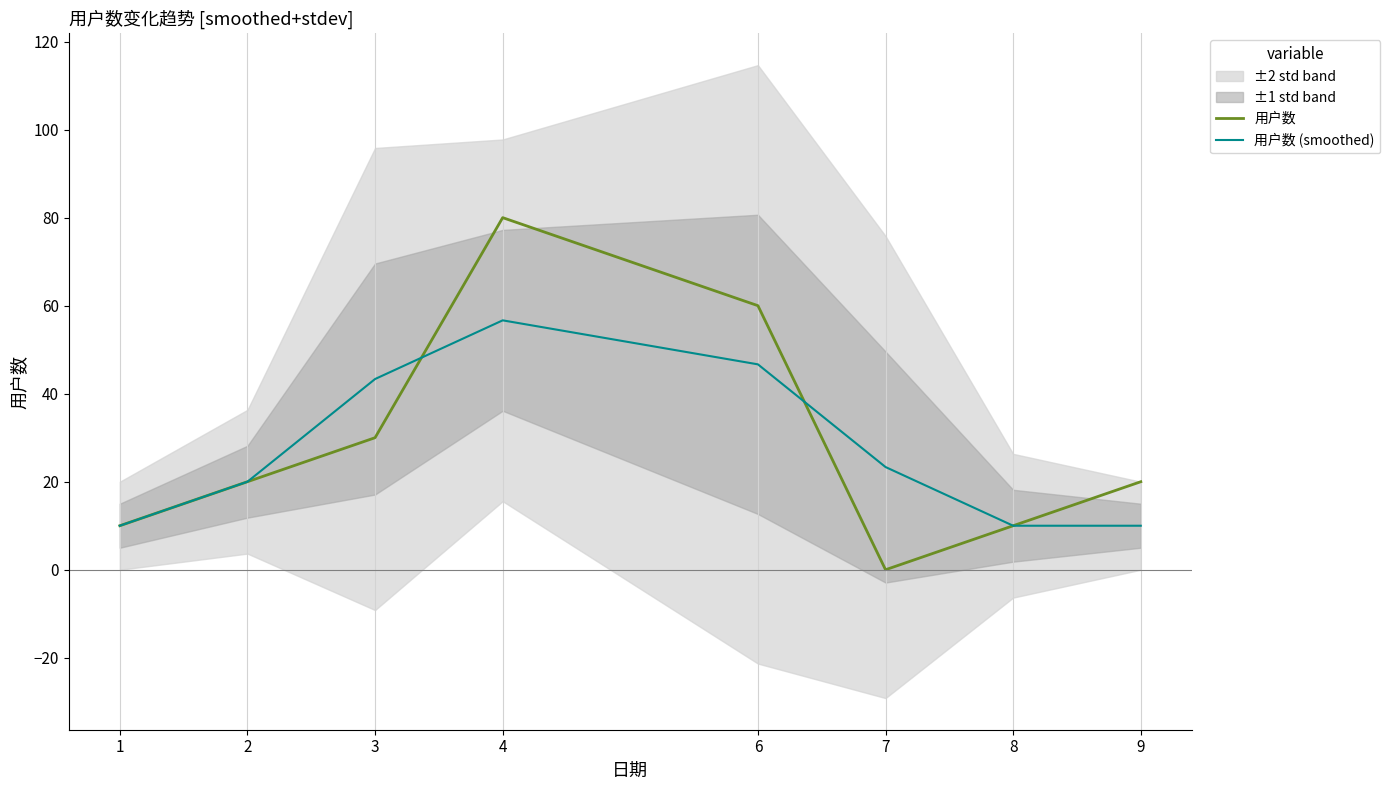

Reading right to left, what are all the values shown in this chart?

用户数: 9=20.0	8=10.0	7=0.0	6=60.0	4=80.0	3=30.0	2=20.0	1=10.0
用户数 (smoothed): 9=10.0	8=10.0	7=23.3	6=46.7	4=56.7	3=43.3	2=20.0	1=10.0